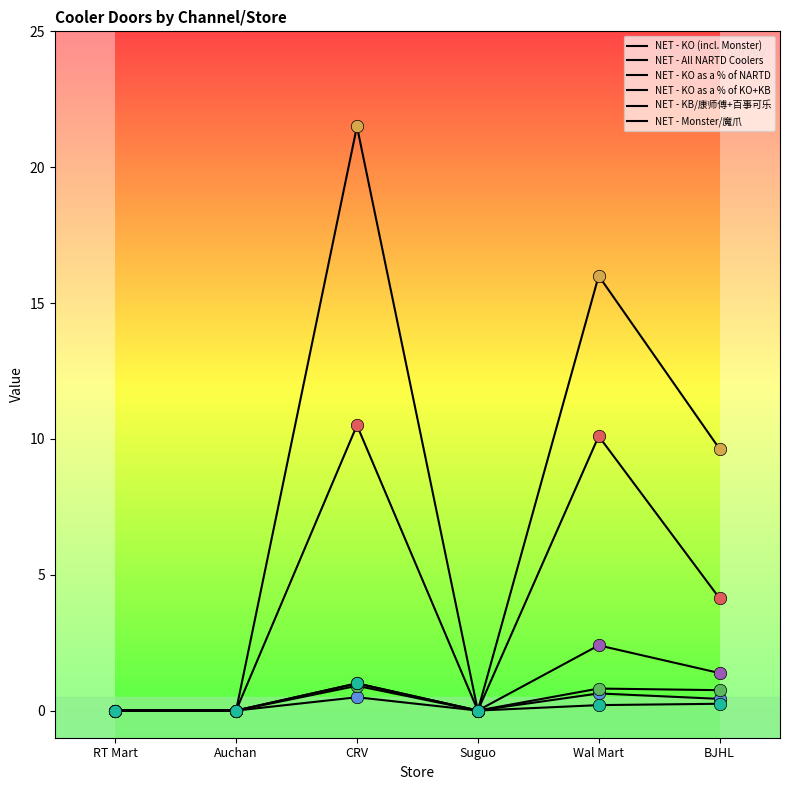

At how many categories does at least one series exceed 4?

3